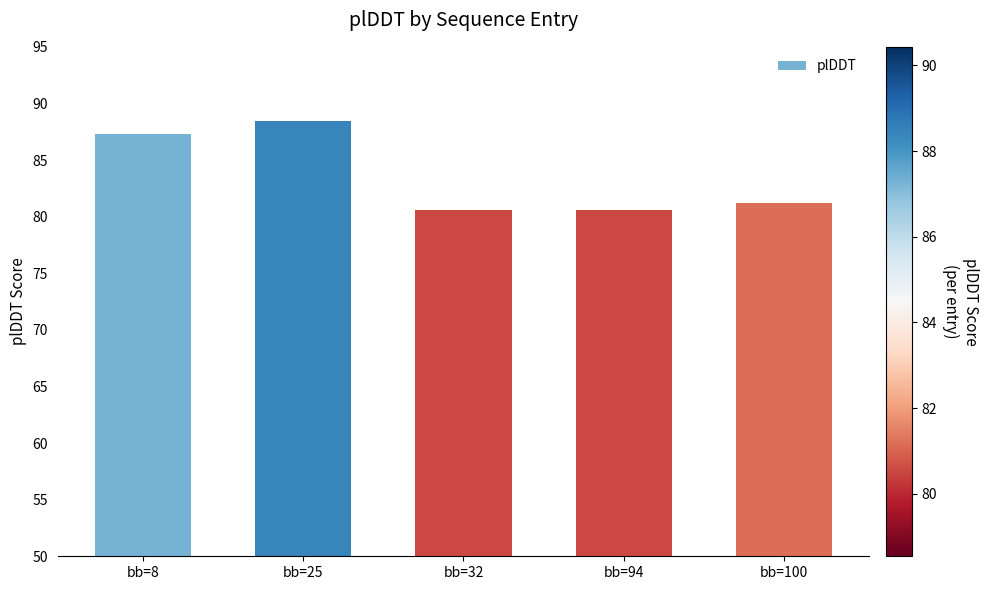

What is the difference between the second highest and second lowest values?

6.7